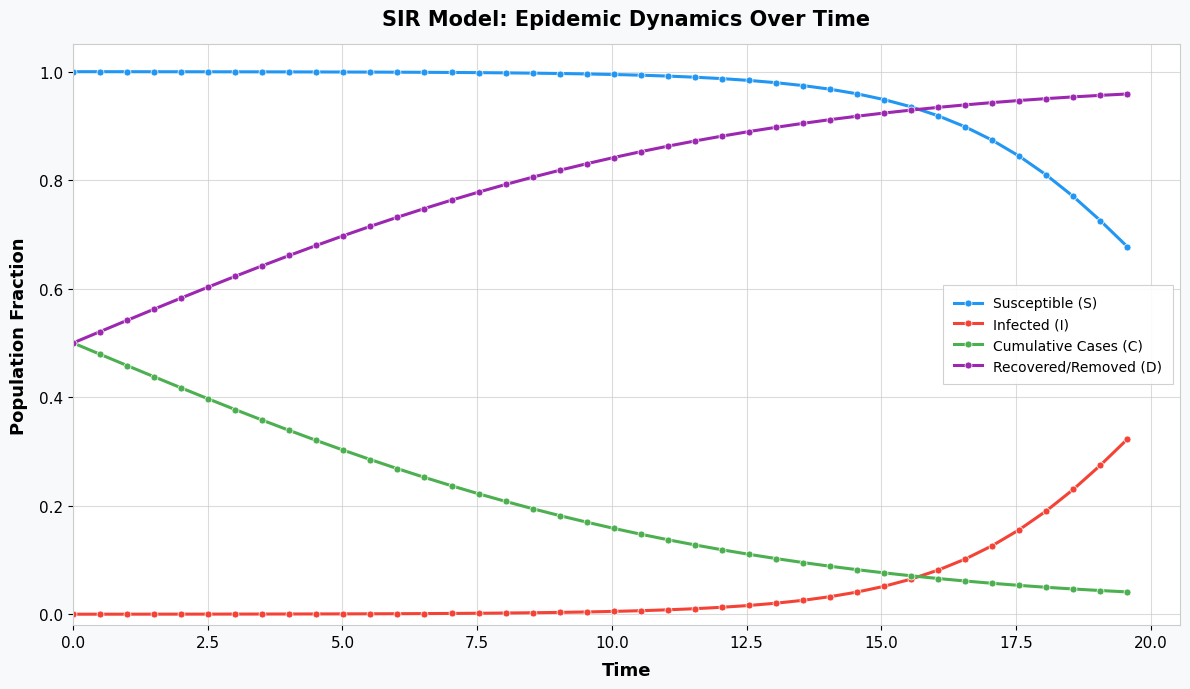

Does the chart have visible grid lines?

Yes